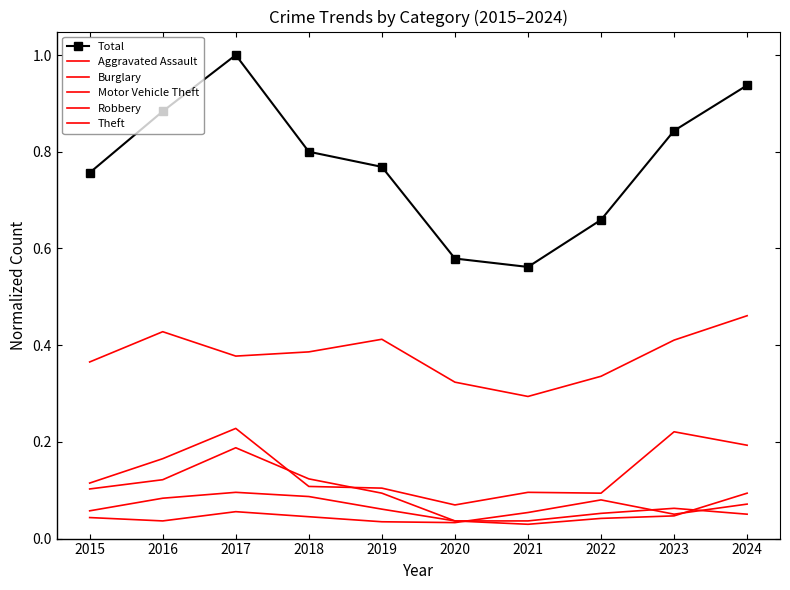

Rank the series by their maximum value, from highest to lowest.

Total, Theft, Motor Vehicle Theft, Burglary, Robbery, Aggravated Assault